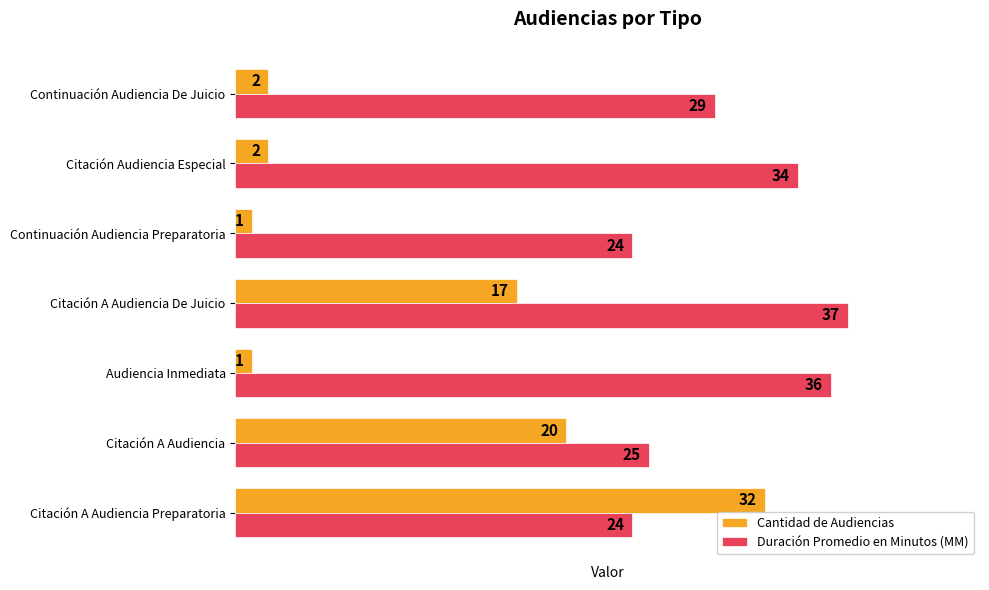

Which series has the largest total across all categories?

Duración Promedio en Minutos (MM)